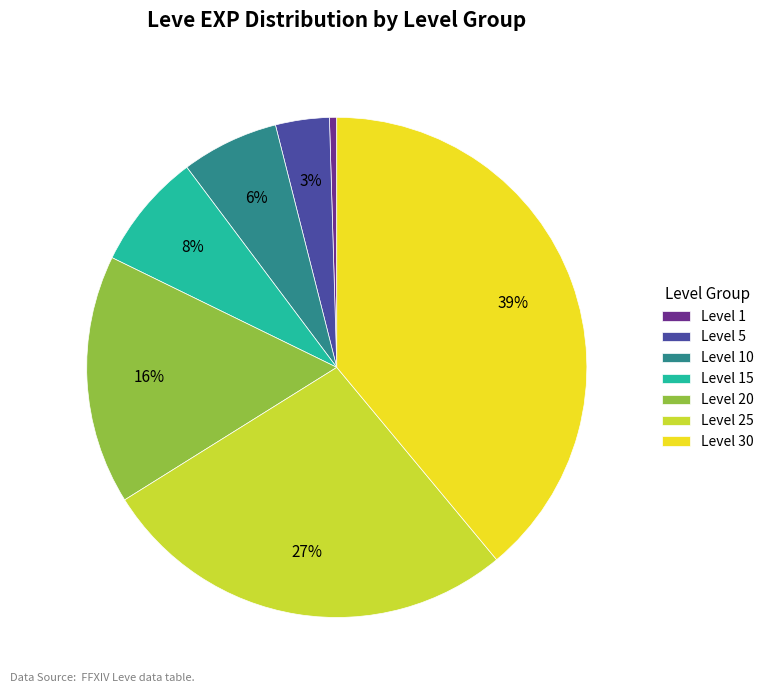

The Level 30 slice represents 39% of the pie. True or false?

True